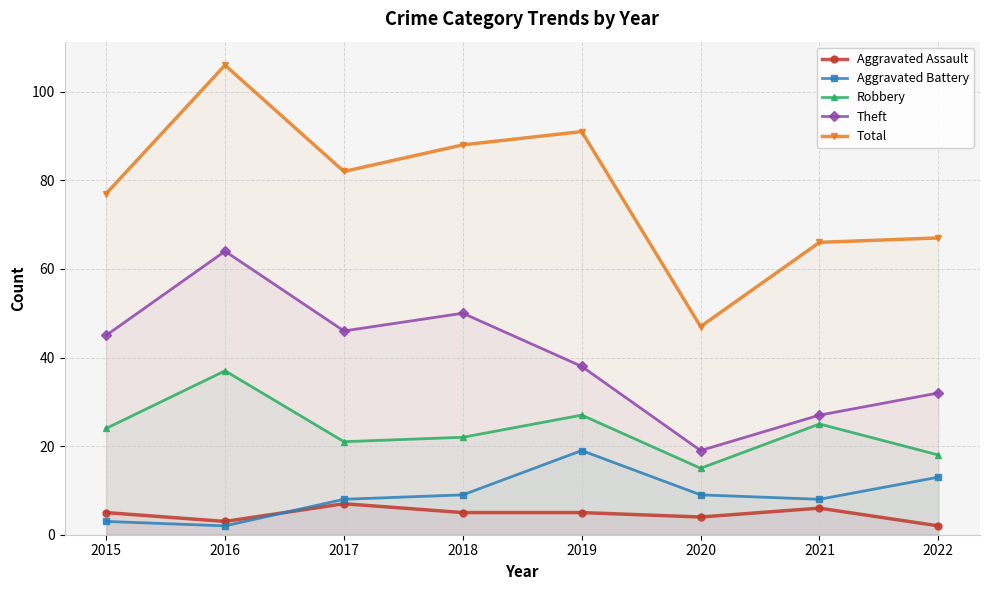

True or false: Aggravated Assault has a value of 5 at 2019.

True